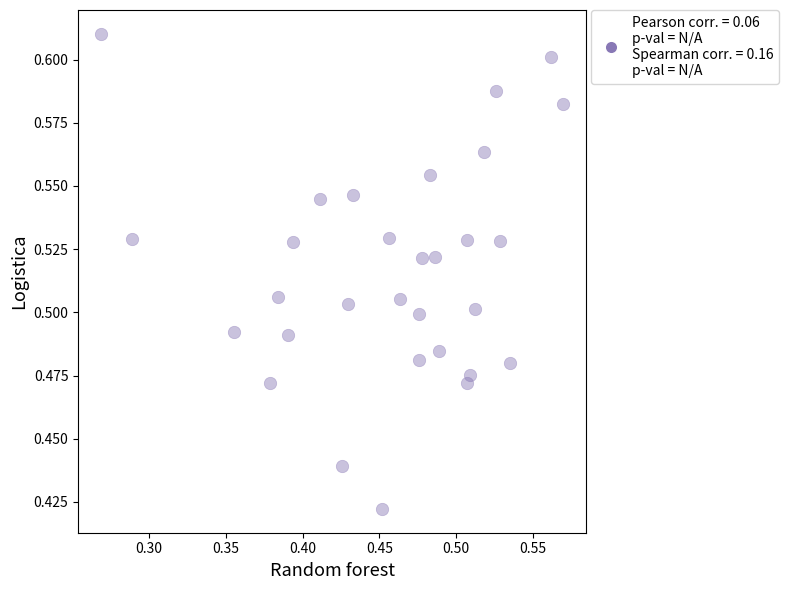

How many points are shown in the scatter plot?

30